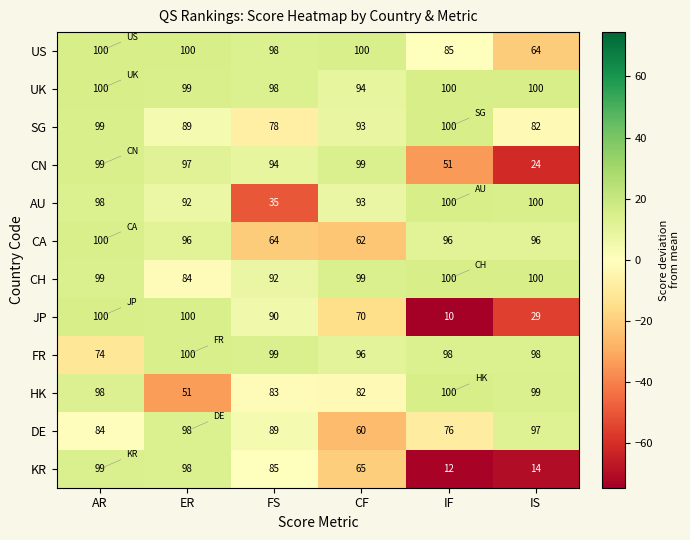

At how many categories does at least one series exceed 42?

6